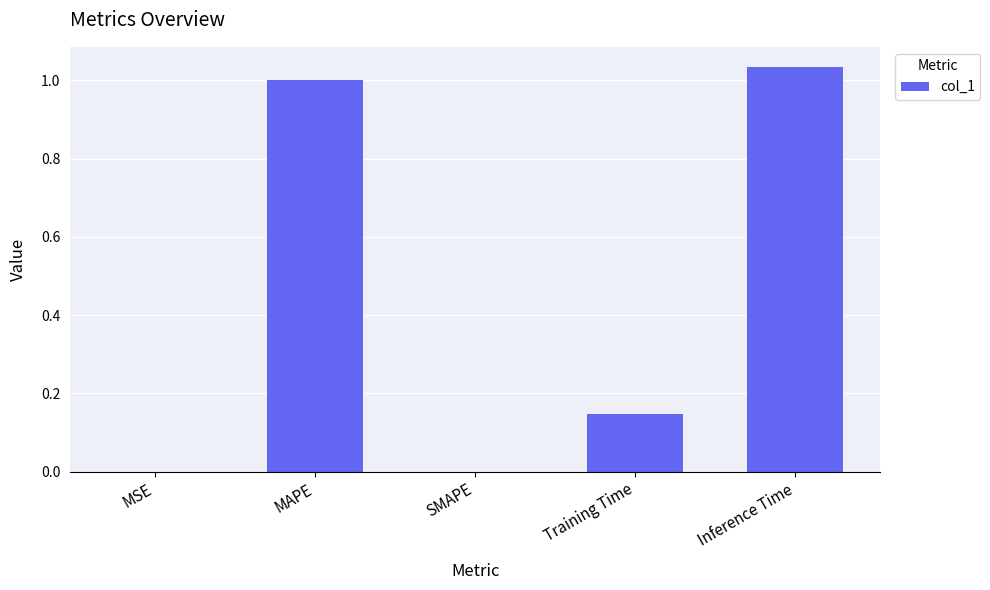

True or false: the data shows 0.3 at MAPE.

False